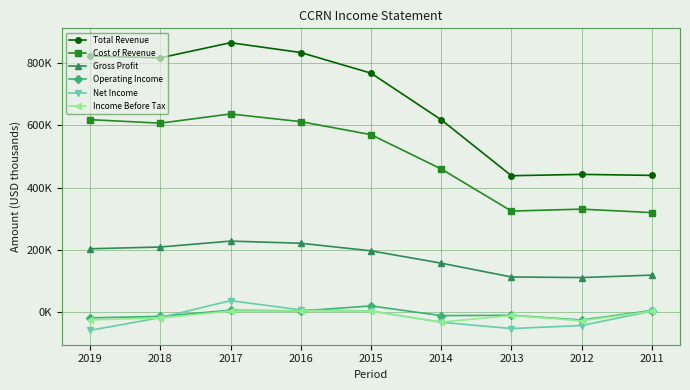

What is the average value of the Income Before Tax series?

-10444